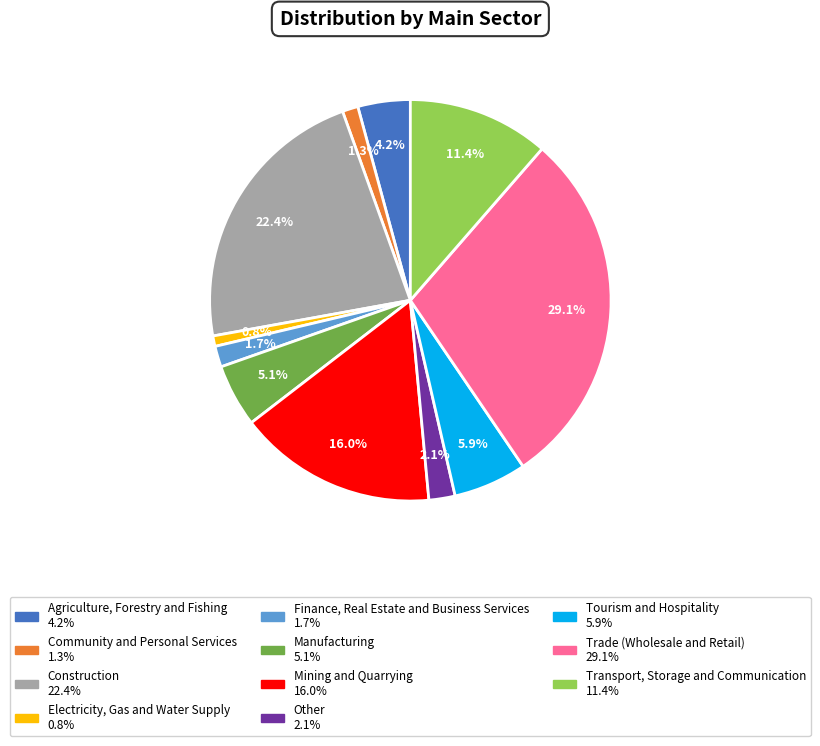

Which category has the biggest portion of the pie?

Trade (Wholesale and Retail)